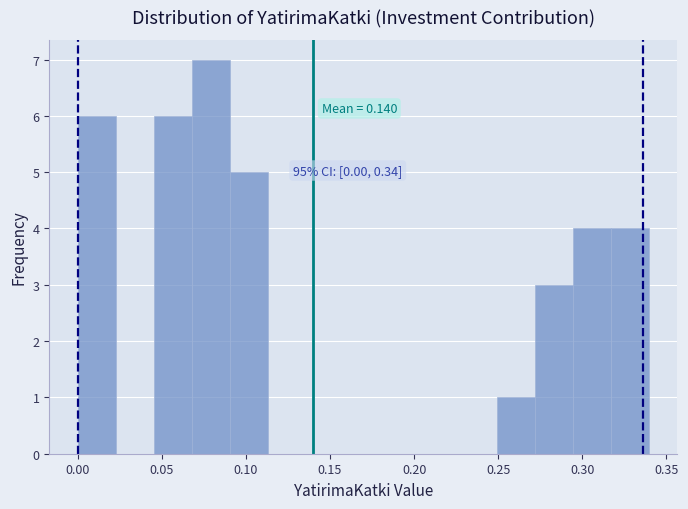

Which range on the x-axis has the tallest bar?

0.070 to 0.090